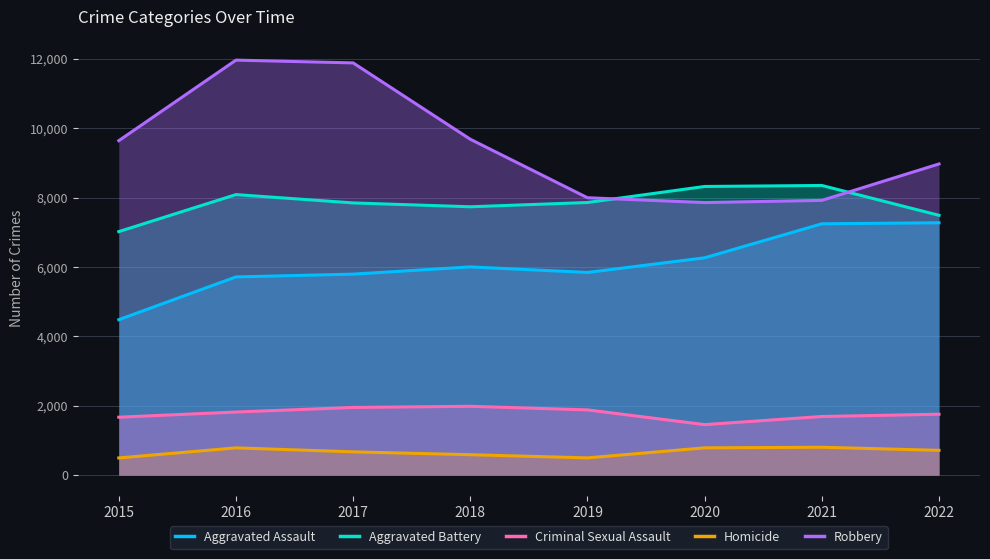

Which category has the highest value in the Criminal Sexual Assault series?

2018